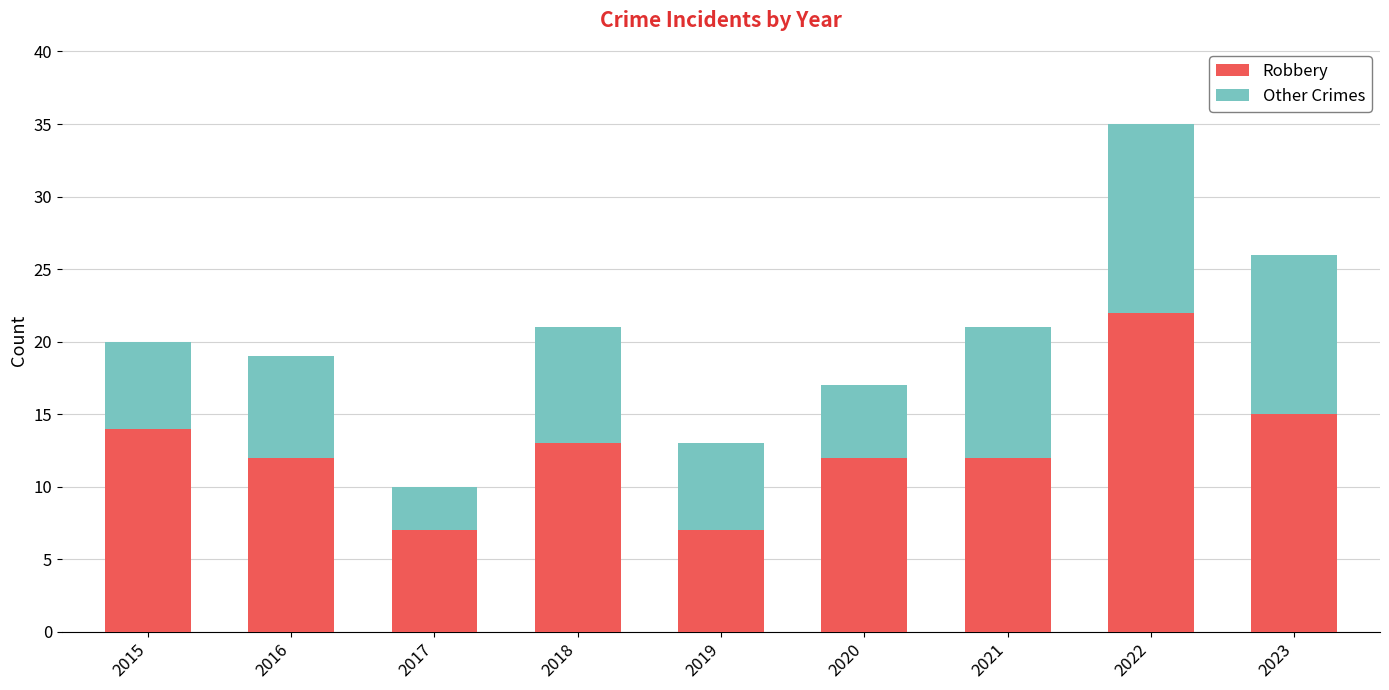

The Robbery series shows 10 at 2017. True or false?

False